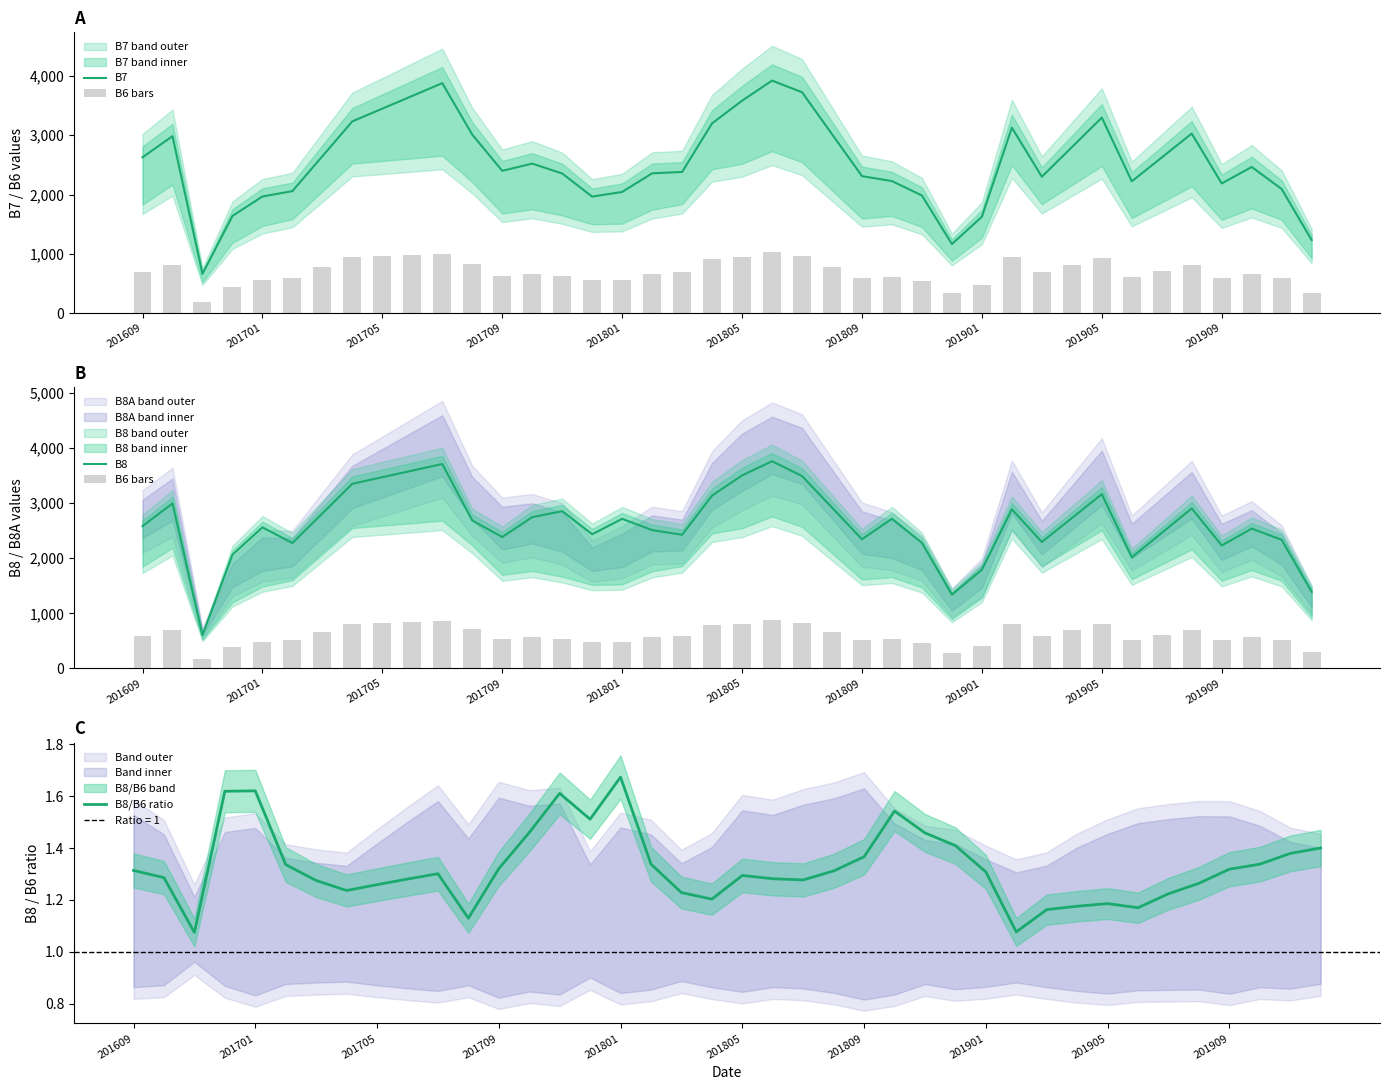

The value of B8 at 201609 is 2584. True or false?

True